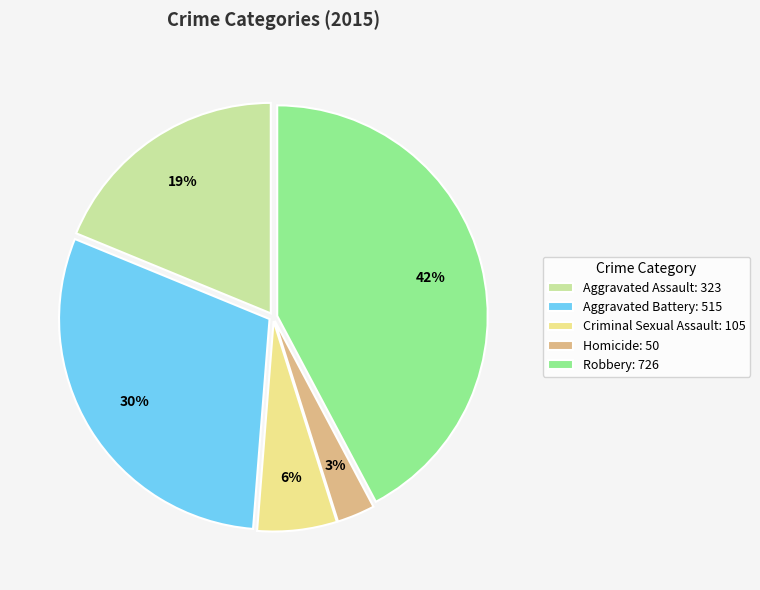

To the nearest percent, what is the average slice percentage?

20%